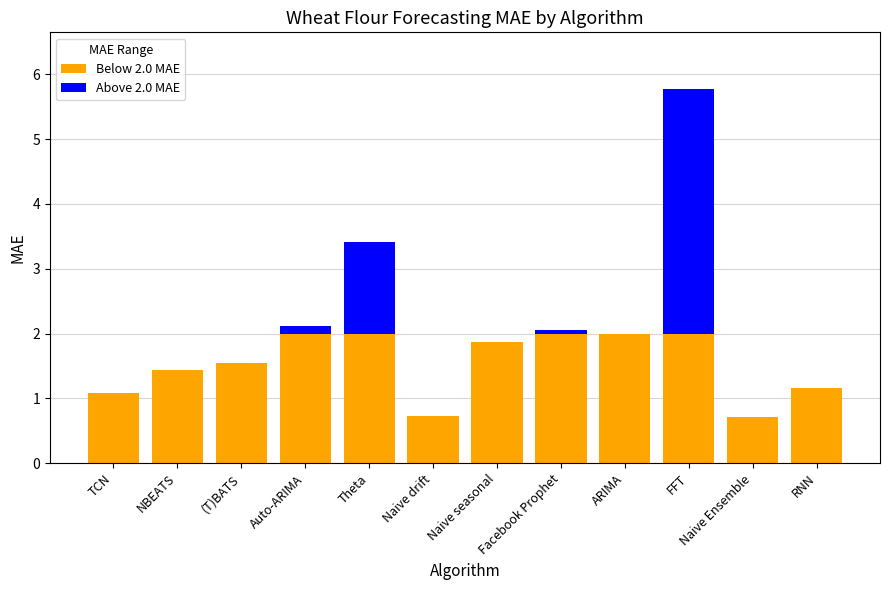

What is the total value across all series at TCN?

1.1